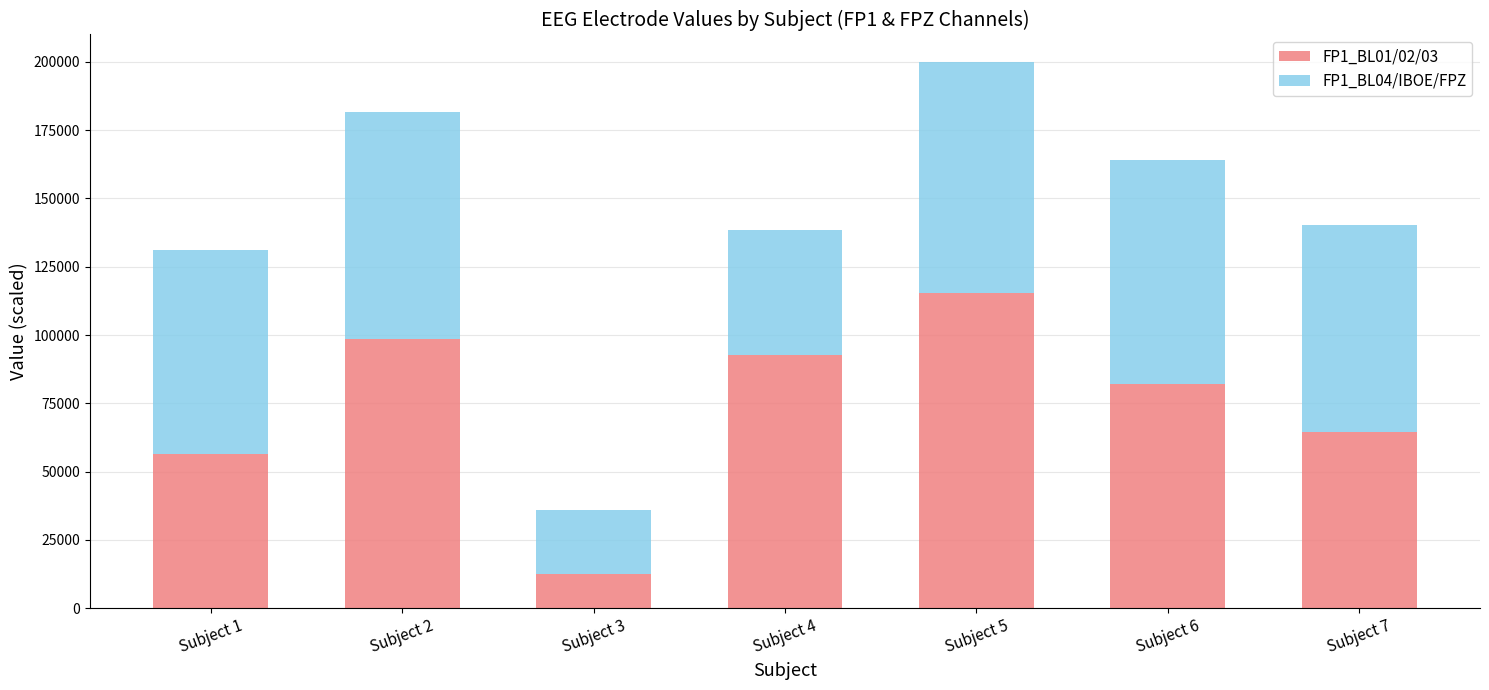

The value of FP1_BL01/02/03 at Subject 1 is 31083.7. True or false?

False